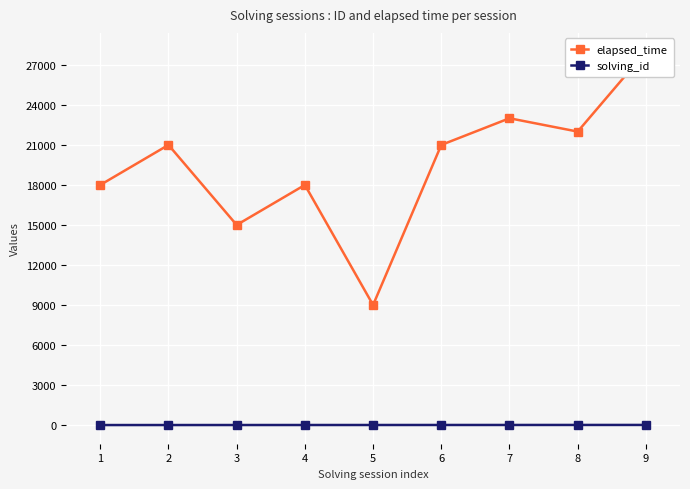

Reading left to right, transcribe all the data shown in this chart.

elapsed_time: 1=18000	2=21000	3=15000	4=18000	5=9000	6=21000	7=23000	8=22000	9=28000
solving_id: 1=1	2=2	3=3	4=4	5=5	6=6	7=7	8=8	9=9